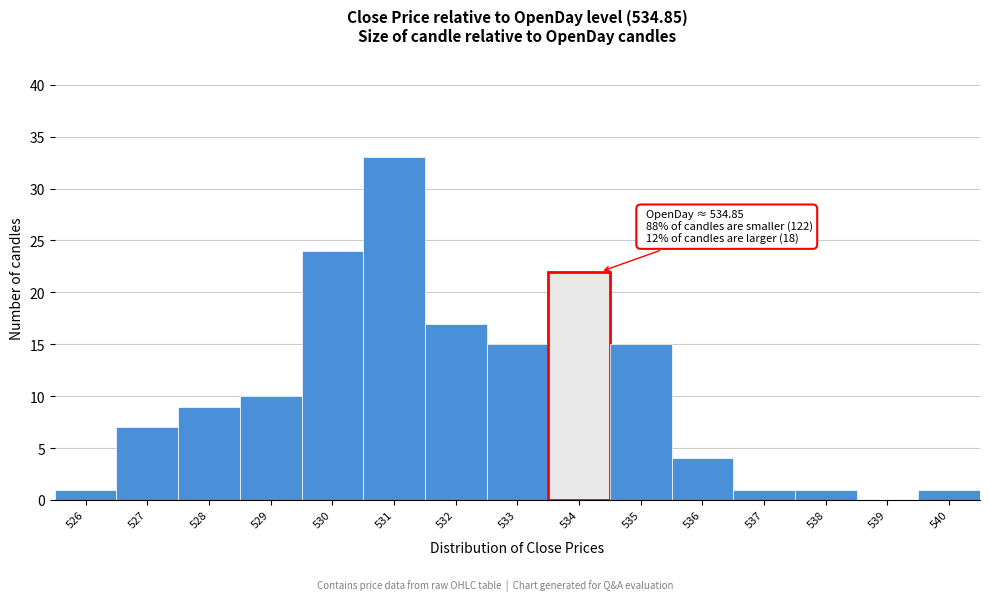

Reading left to right, what are all the values shown in this chart?

526=1	527=7	528=9	529=10	530=24	531=33	532=17	533=15	534=22	535=15	536=4	537=1	538=1	539=0	540=1